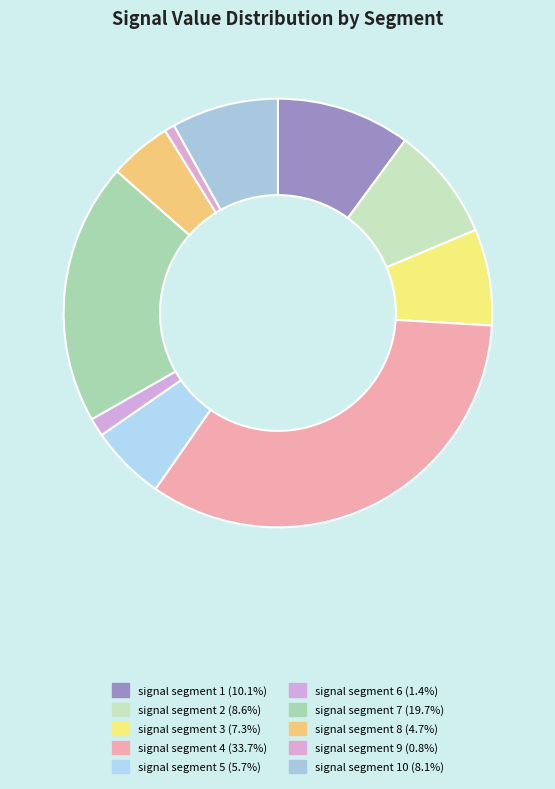

How many segments does this pie chart have?

10